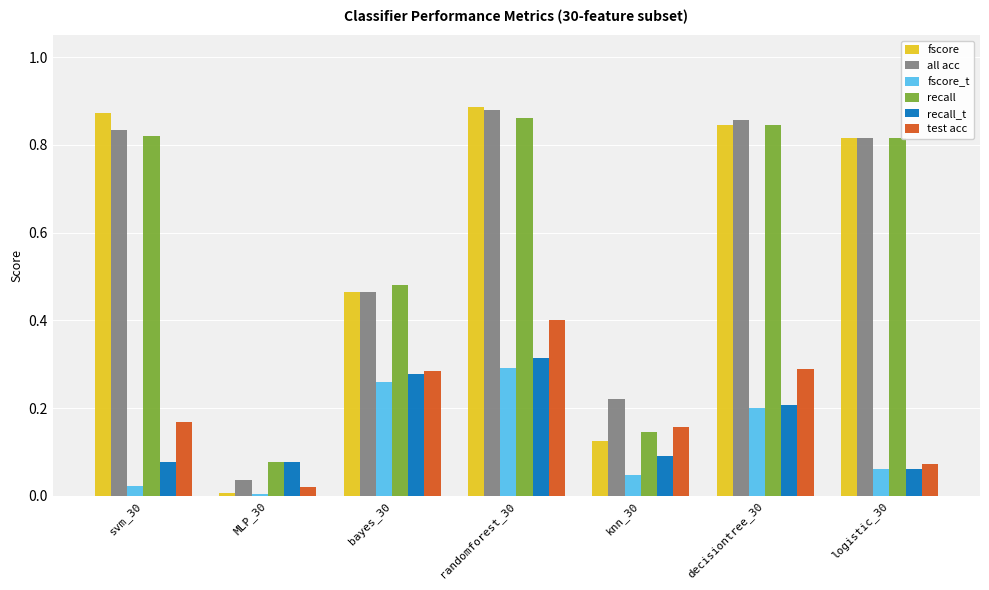

What is the difference between the recall values at randomforest_30 and bayes_30?

0.4